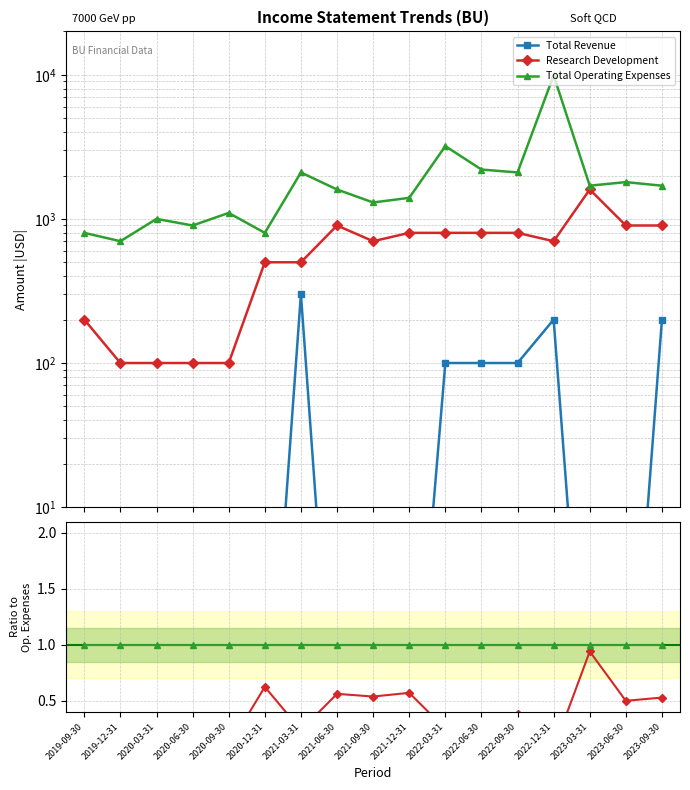

Rank the series at 2019-09-30 from highest to lowest value.

Total Operating Expenses, Research Development, Total Revenue